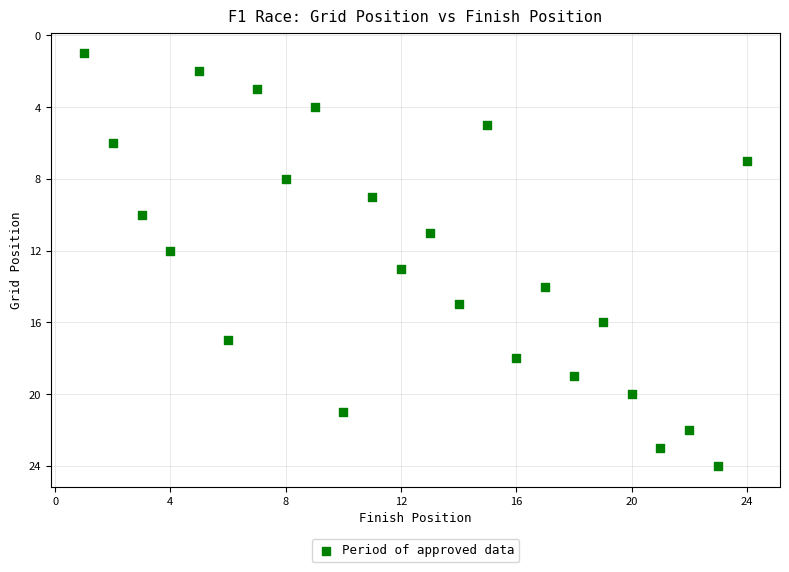

What is the range of X values (max minus min)?

23